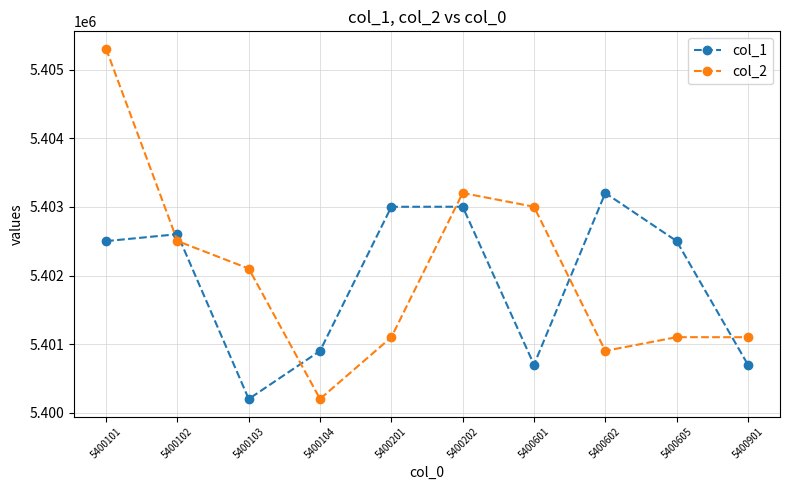

At which label does col_2 first exceed 5402101?

5400101